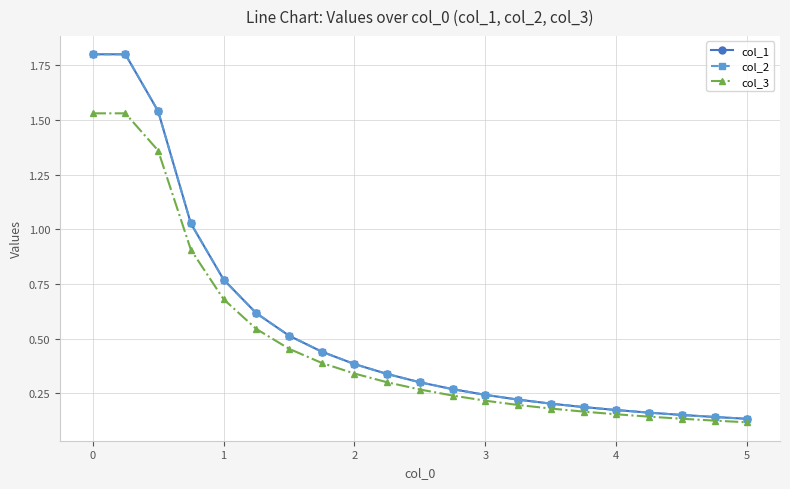

True or false: col_1 and col_2 cross at least once.

False